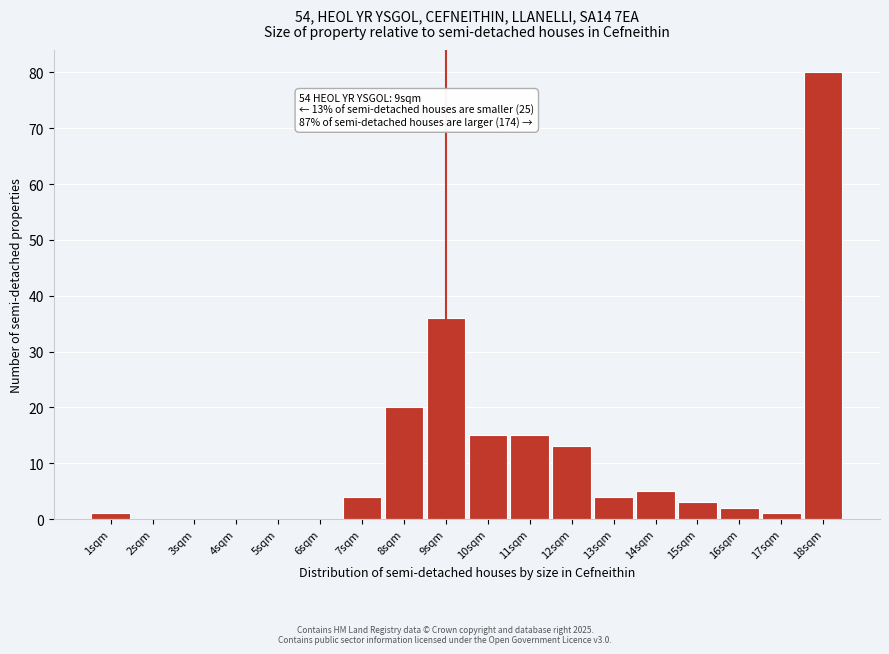

Which range on the x-axis has the tallest bar?

17.5 to 18.5